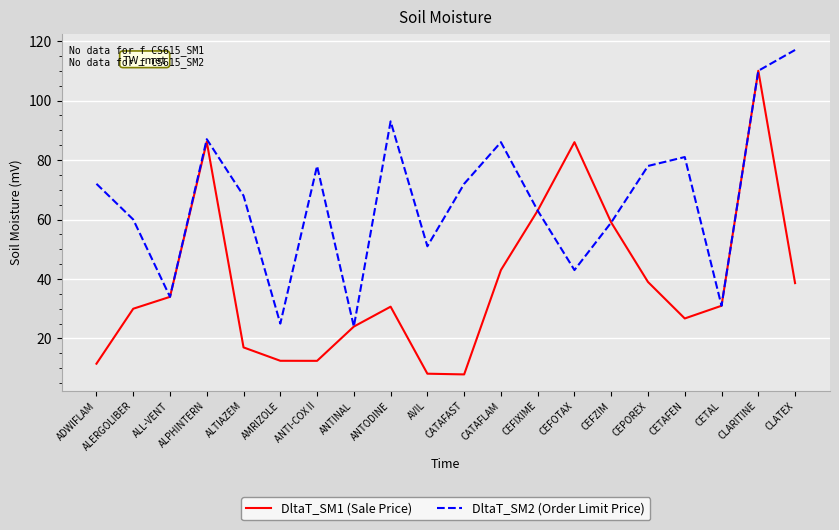

Rank the series by their maximum value, from lowest to highest.

DltaT_SM1 (Sale Price), DltaT_SM2 (Order Limit Price)